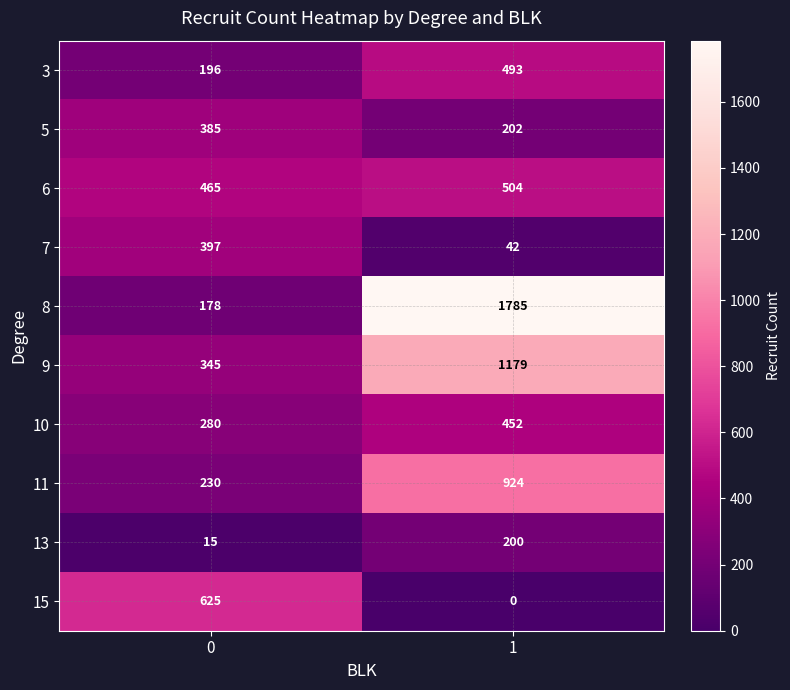

What value does the 8 series have at 0, to the nearest 100?

200